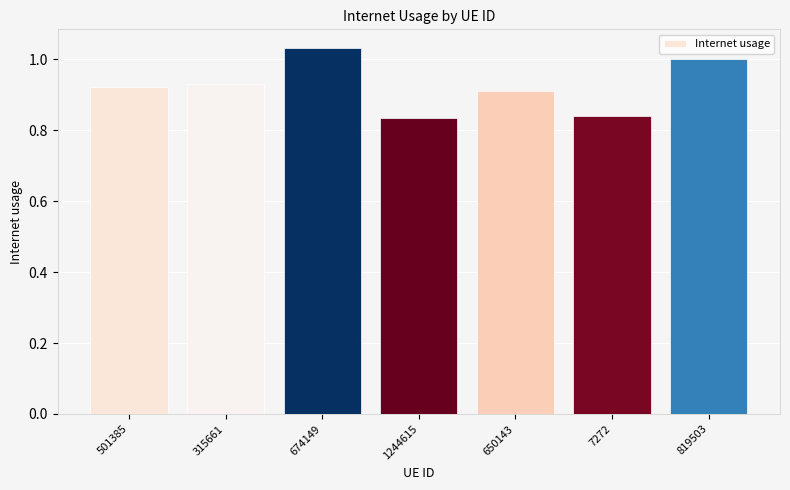

Which category has the highest value across all series?

674149